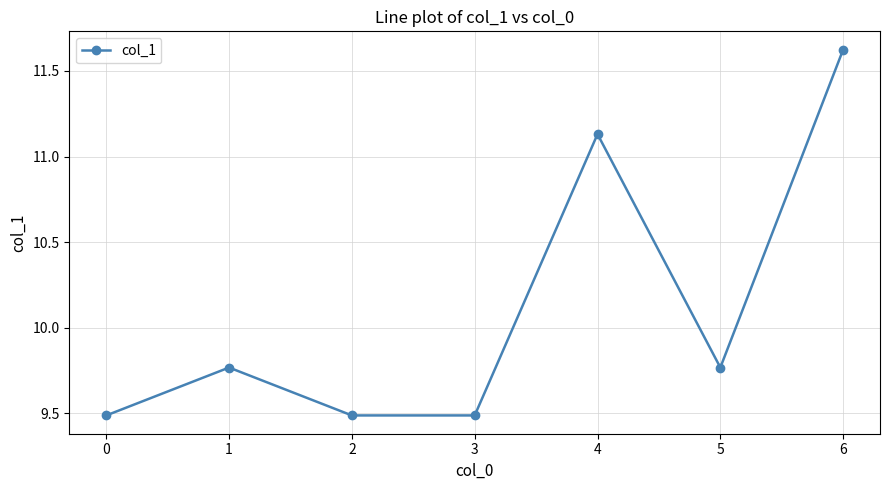

How many interior local peaks (higher than both neighbors) does the data have?

2